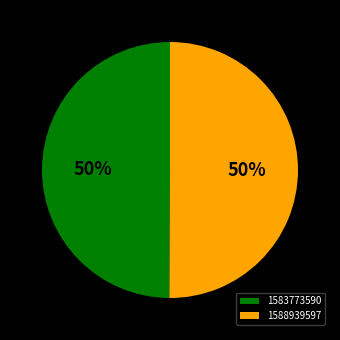

The 1588939597 slice represents 50% of the pie. True or false?

True